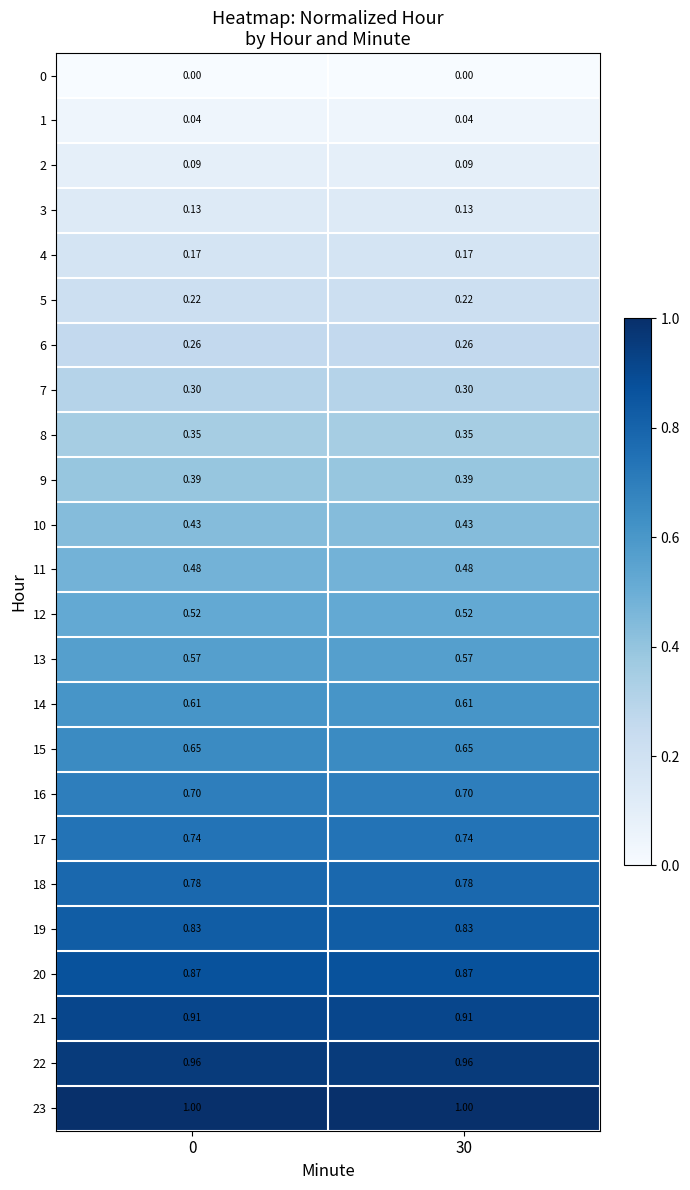

Is the value of 23 at 0 greater than the value of 4 at 30?

Yes